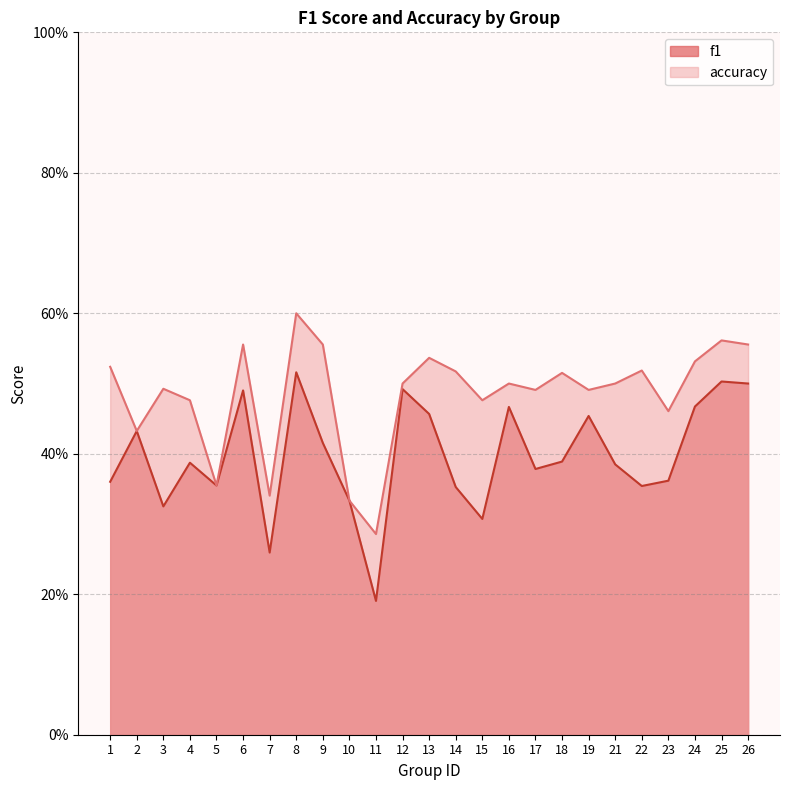

At which category is the sum across all series the highest?

8